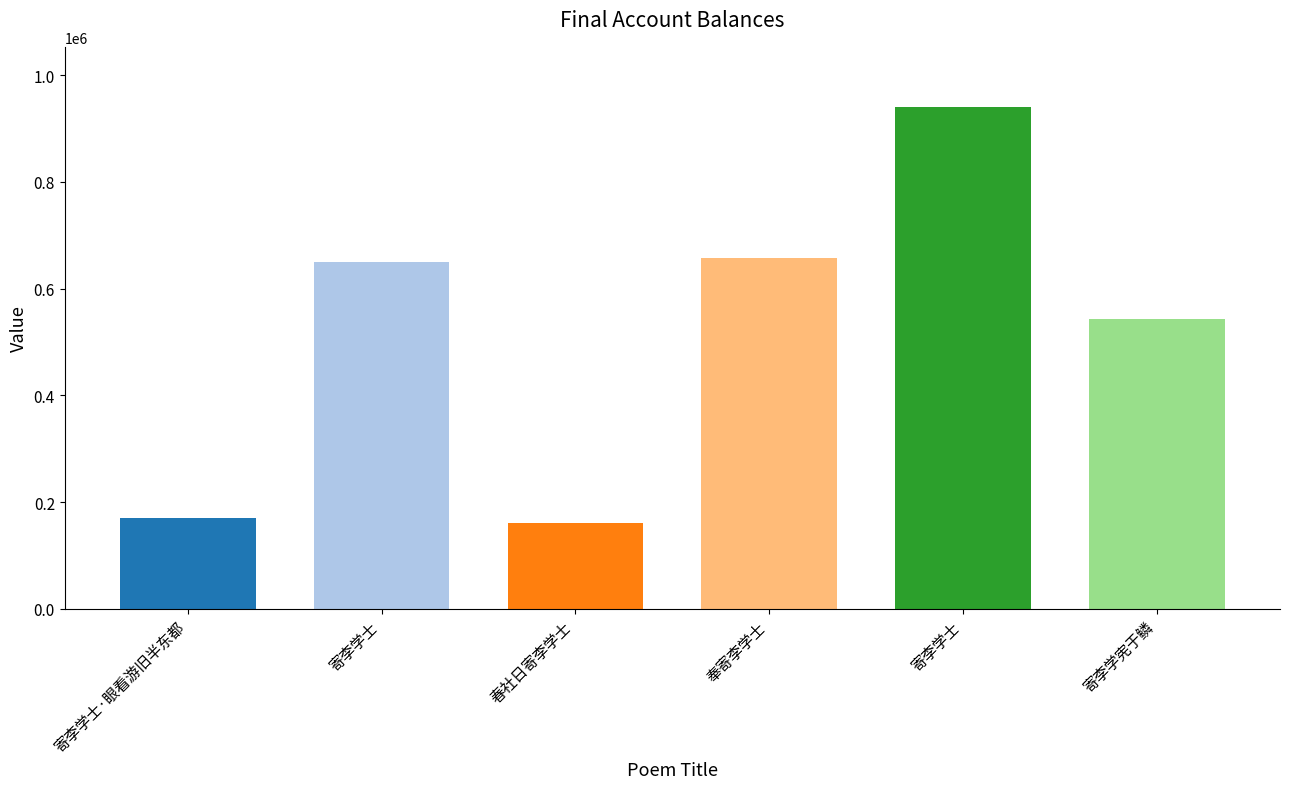

What value does the data have at 寄李学士·眼看游旧半东都?

169494